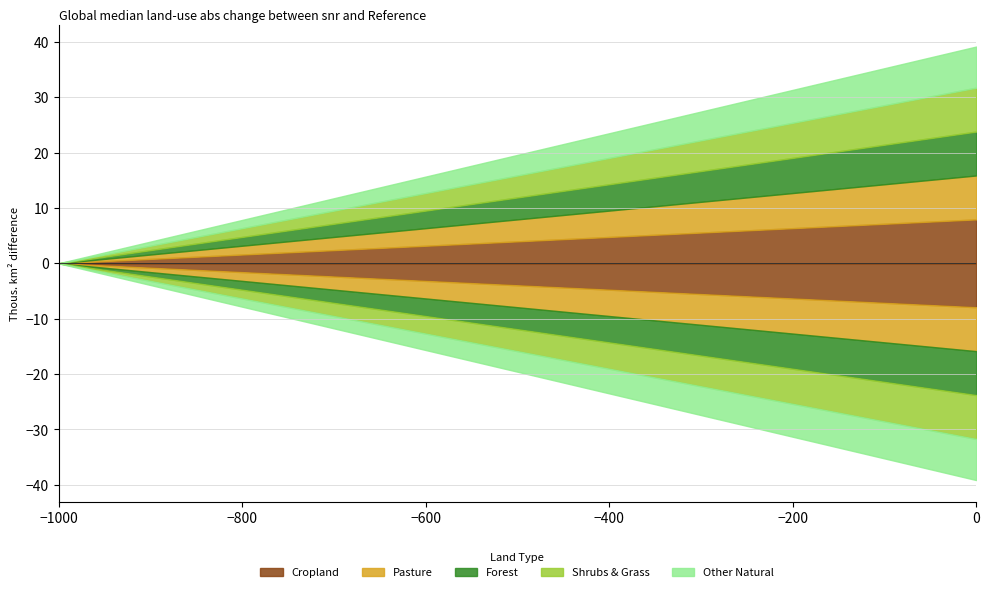

Does the chart display data point markers on the line(s)?

No